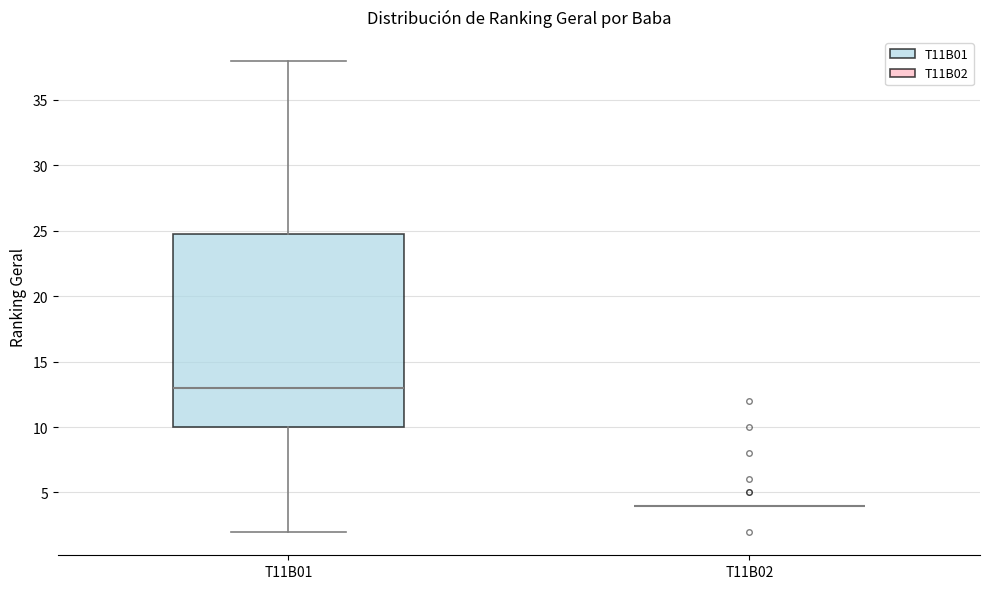

Reading left to right, transcribe this box plot: for each box, give where its median line is, the range the box spans, and where its two whiskers end, as read against the y-axis. The values are not printed on the chart, so give them approximately, as read against the axis.

T11B01: median 13, box 10 to 25, whiskers 2 to 38
T11B02: box collapsed to a line at 4, whiskers 4 to 4